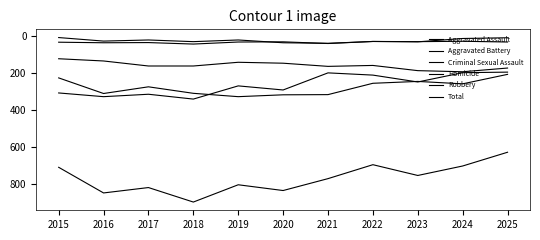

How many lines are shown in the chart?

6